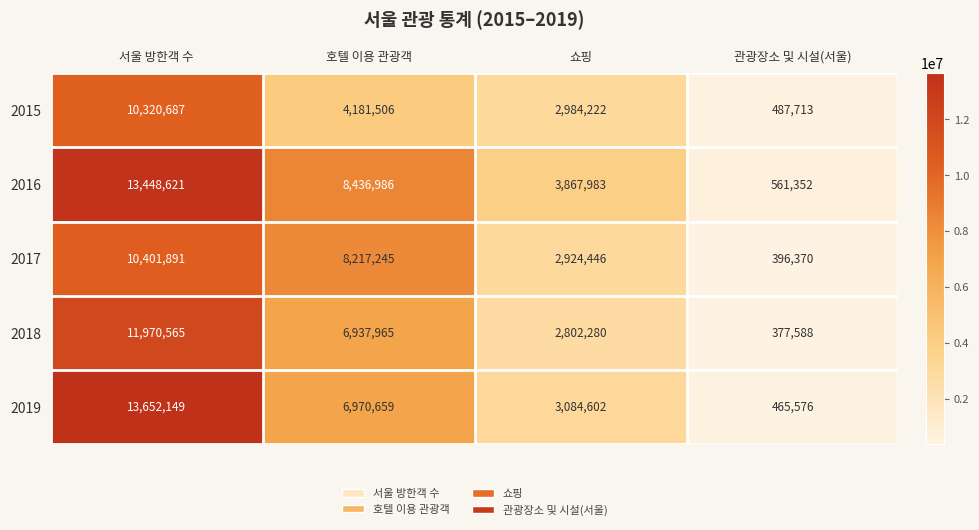

What is the spread (max minus min) of values at 호텔 이용 관광객?

4255480